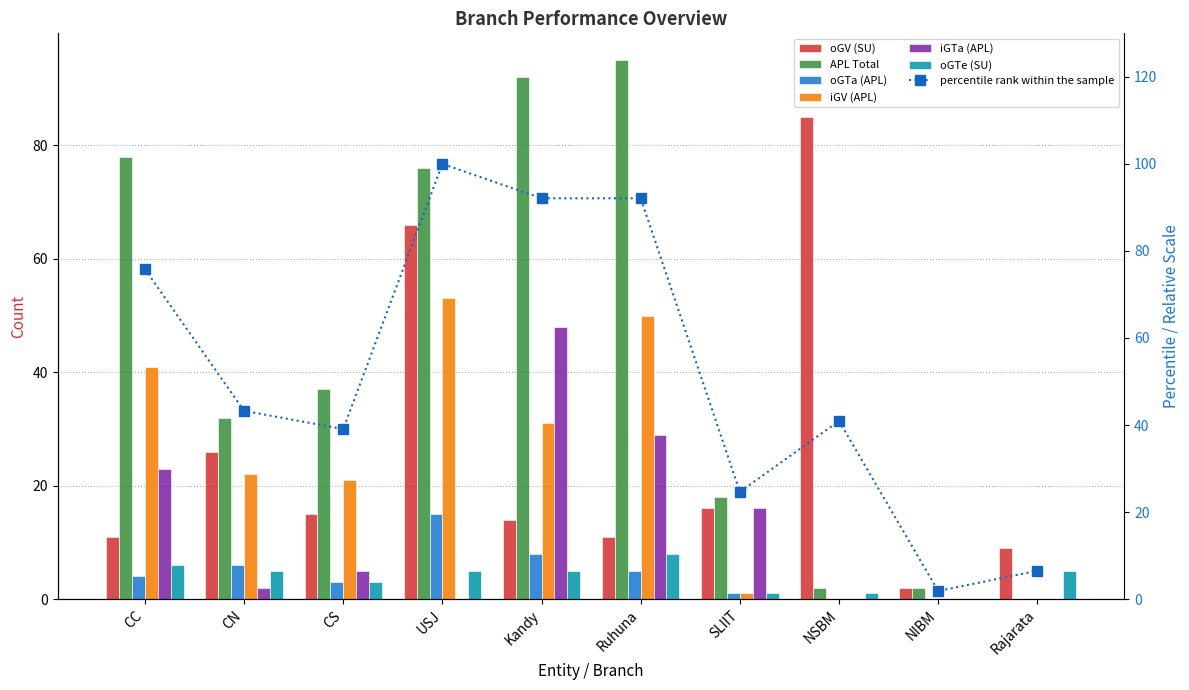

What is the difference between the maximum and minimum values in the oGTe (SU) series?

8